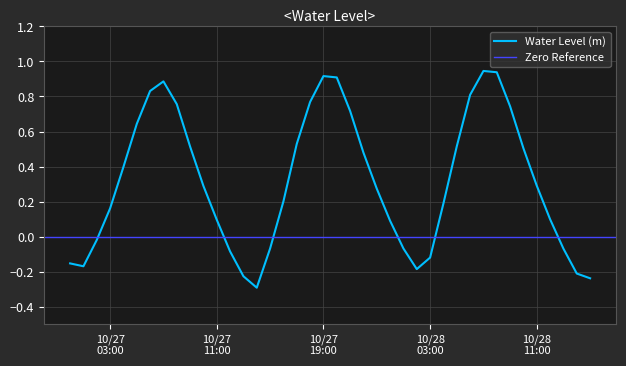

Which has a higher value, 2024-10-27 06:00:00 or 2024-10-27 10:00:00?

2024-10-27 06:00:00